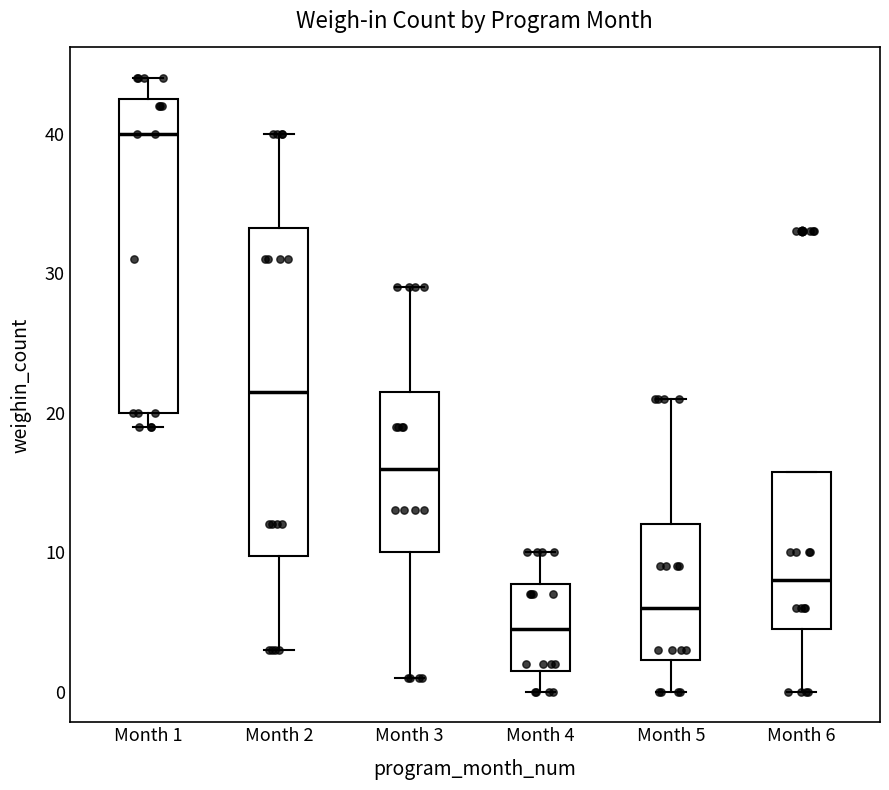

Where is the lower edge of the box for Month 1 on the y-axis? The values are not printed on the chart, so give them approximately, as read against the axis.

20